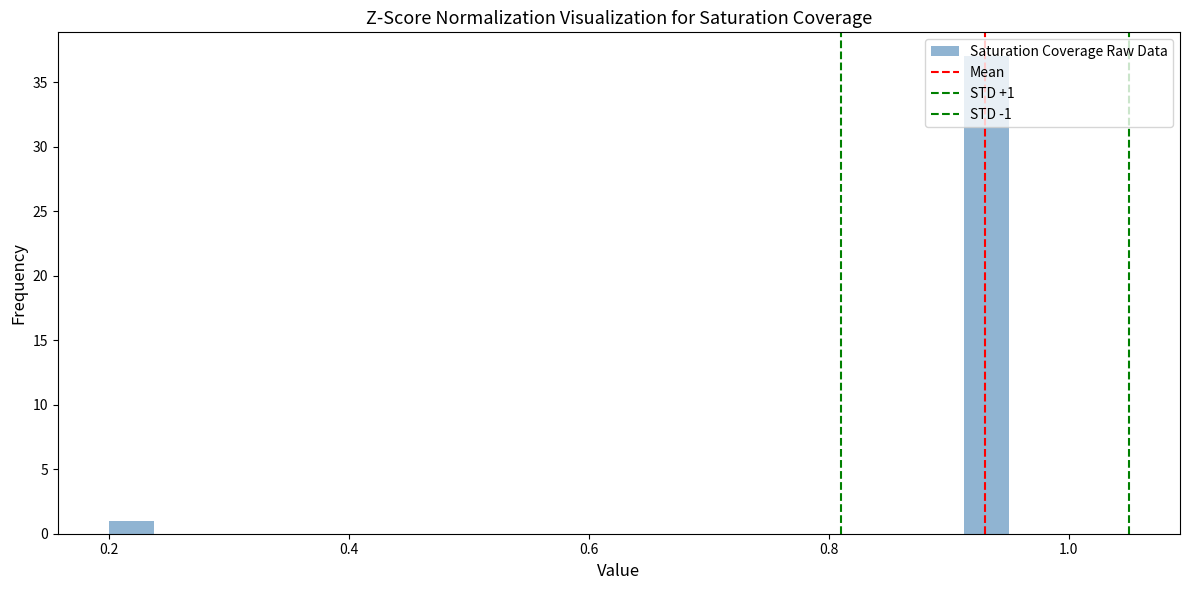

Around what value on the x-axis is the tallest bar? Give the approximate position of its centre, as read against the axis.

0.94